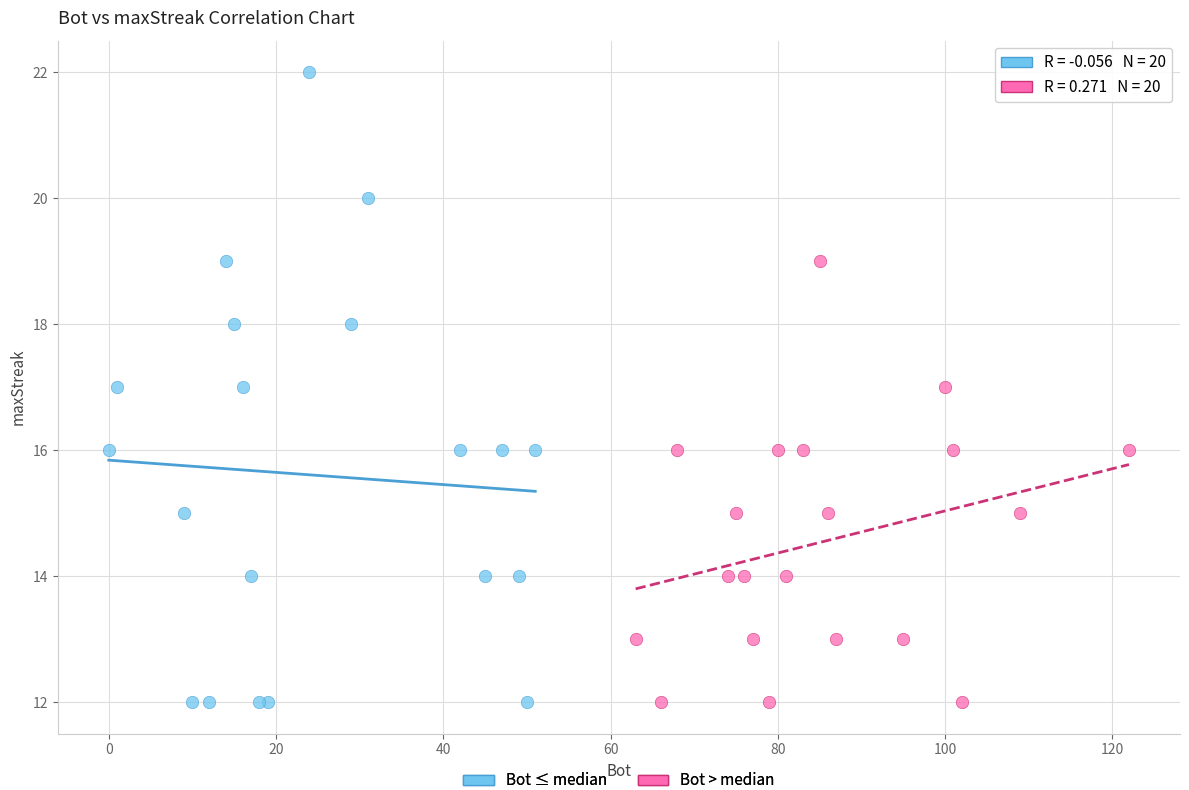

Which series reaches the maximum Y coordinate?

Bot ≤ median